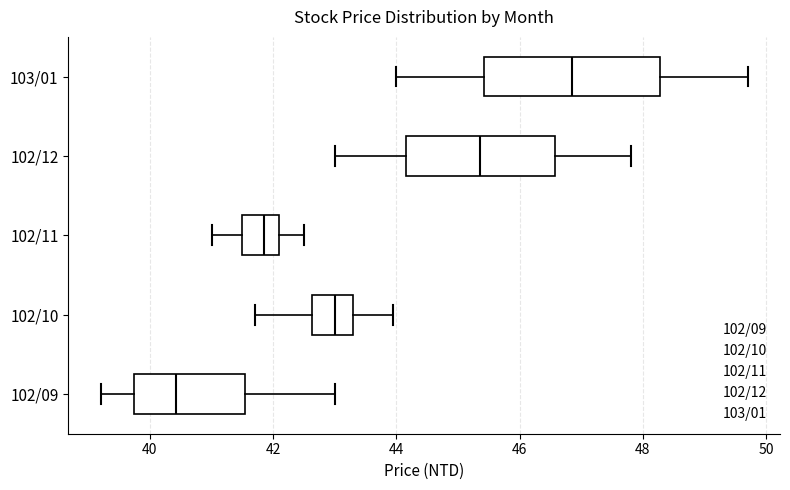

Where is the right edge of the box for 103/01 on the x-axis? The values are not printed on the chart, so give them approximately, as read against the axis.

48.2